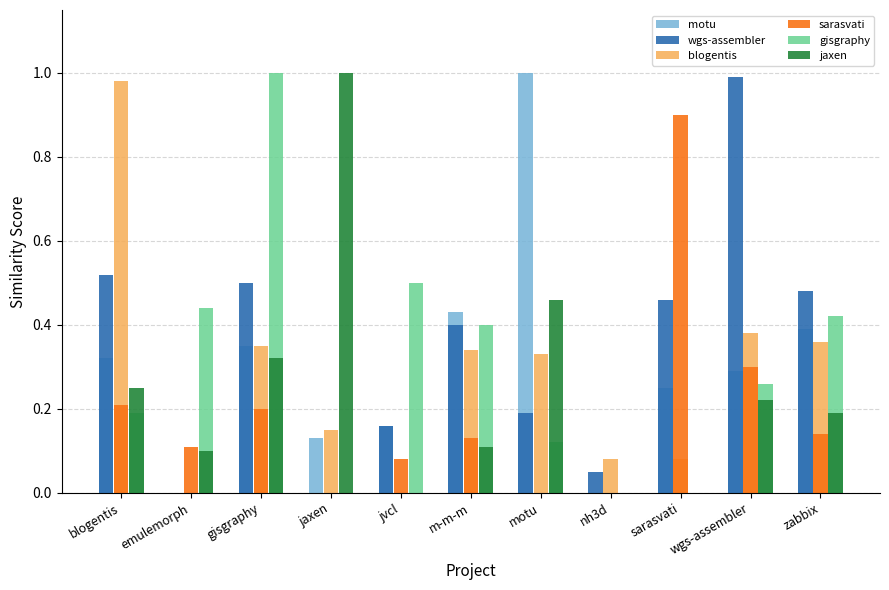

Is it true that sarasvati equals 0.1 at zabbix?

True